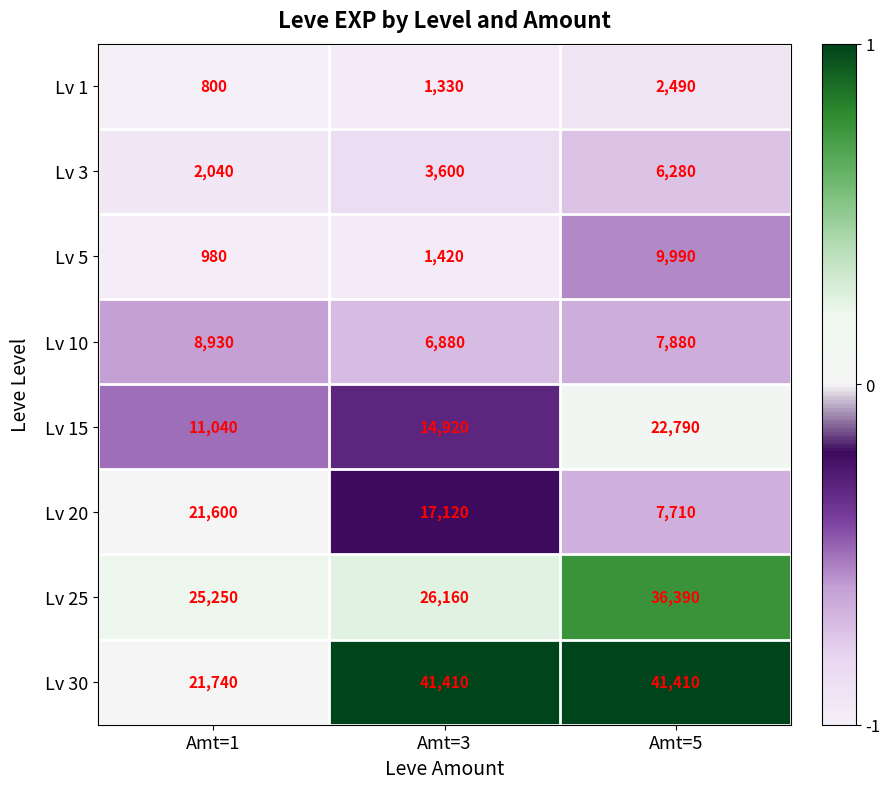

Reading left to right, extract all data points from this chart.

Lv 1: 800	1330	2490
Lv 3: 2040	3600	6280
Lv 5: 980	1420	9990
Lv 10: 8930	6880	7880
Lv 15: 11040	14920	22790
Lv 20: 21600	17120	7710
Lv 25: 25250	26160	36390
Lv 30: 21740	41410	41410